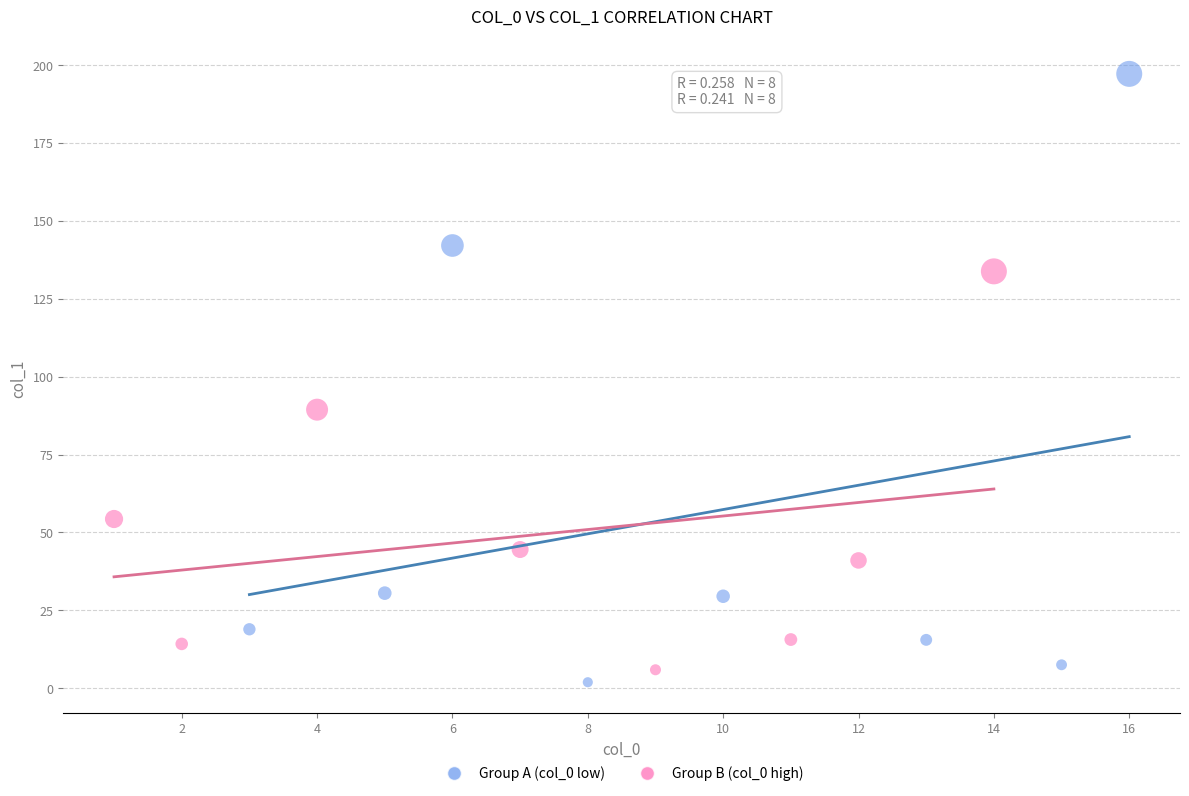

Which series has the widest spread of Y values?

Group A (col_0 low)